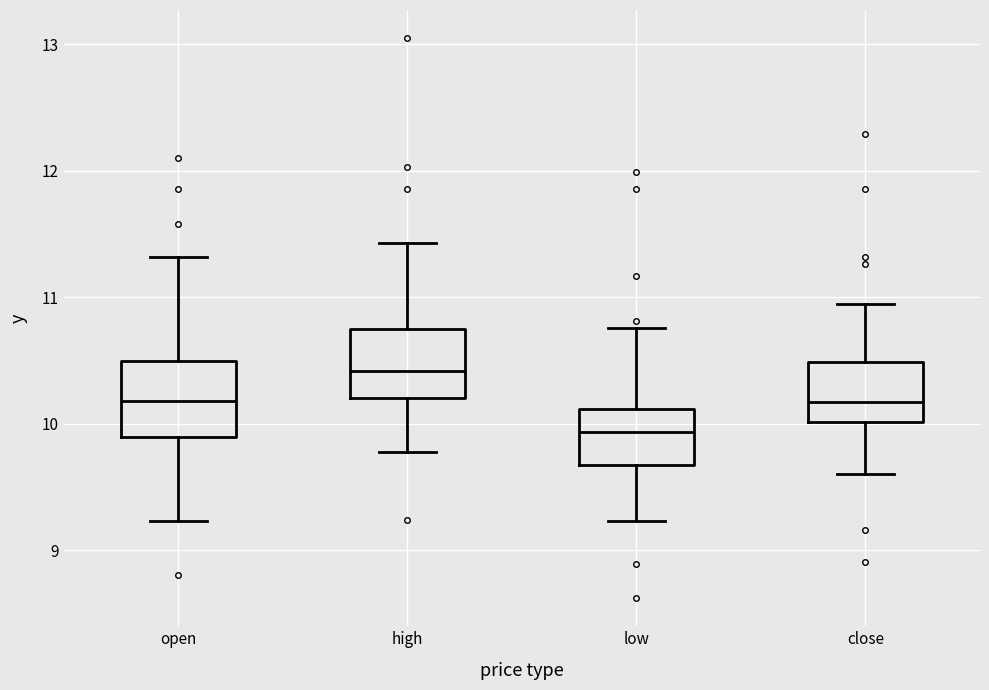

Where does the upper whisker of the box for close end on the y-axis? The values are not printed on the chart, so give them approximately, as read against the axis.

11.0